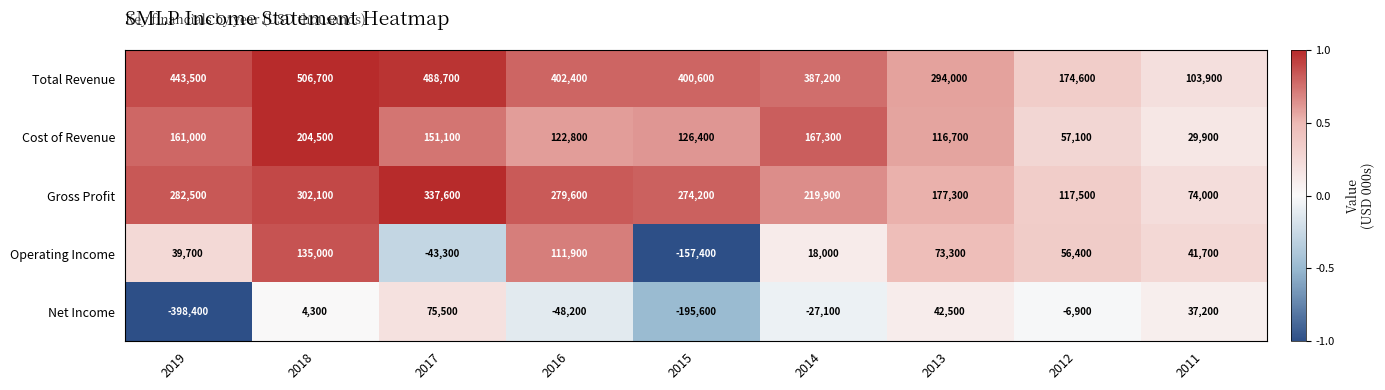

What is the difference between the highest and lowest values at 2014?

414300